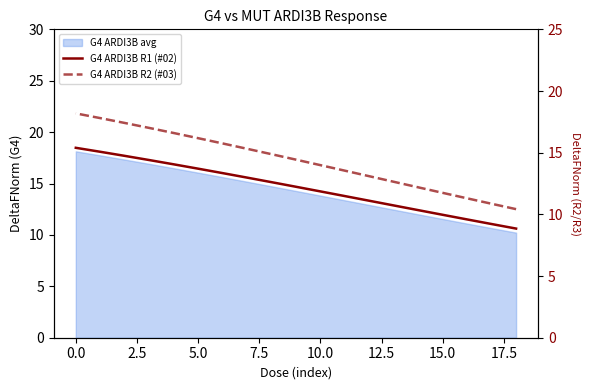

What is the difference between the maximum and minimum values in the G4 ARDI3B R2 (#03) series?

7.8